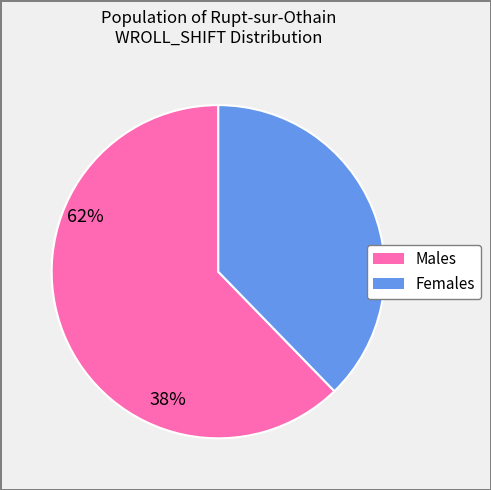

How many slices are in this pie chart?

2